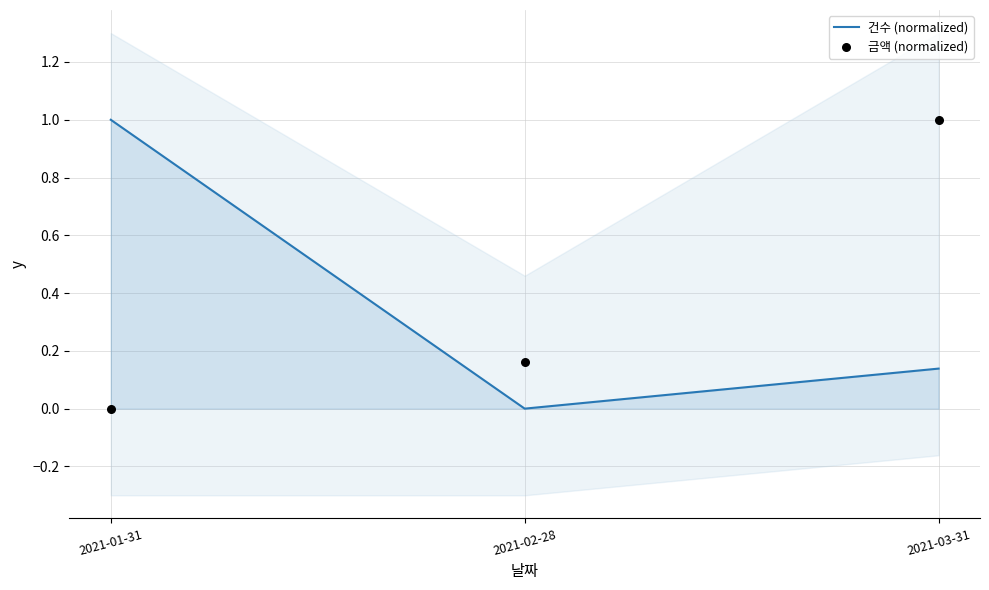

What is the total value across all series at 2021-03-31?

1.1